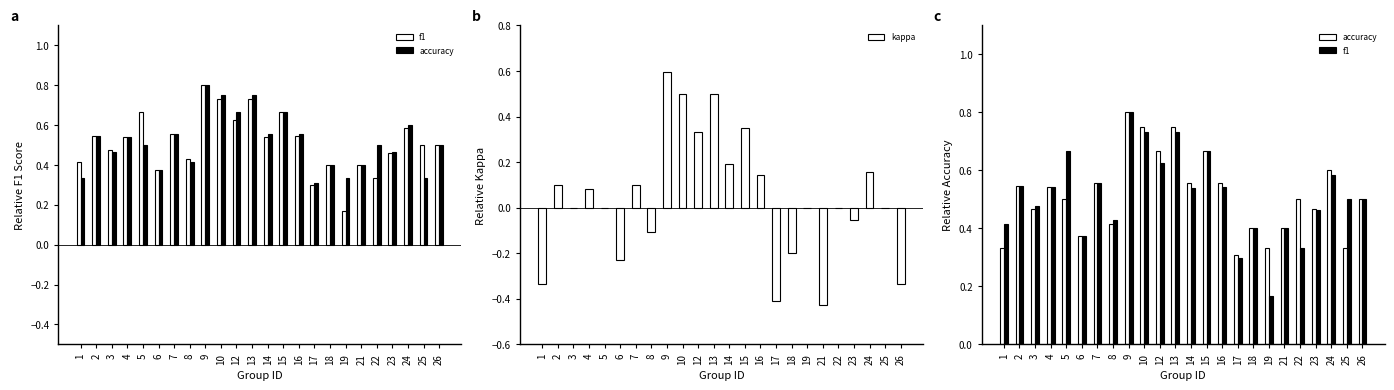

Rank the series by their maximum value, from lowest to highest.

kappa, accuracy, f1